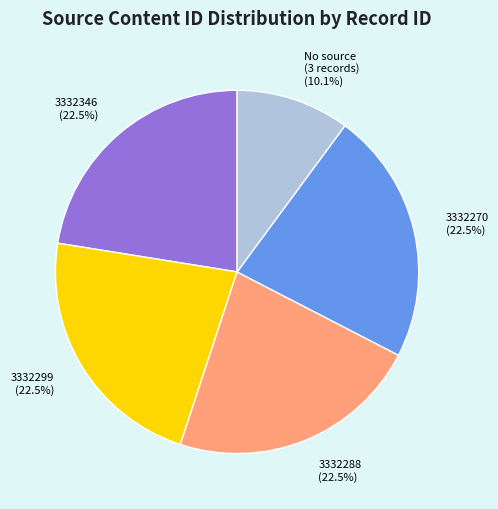

How much of the chart is everything except 3332270?

77.5%